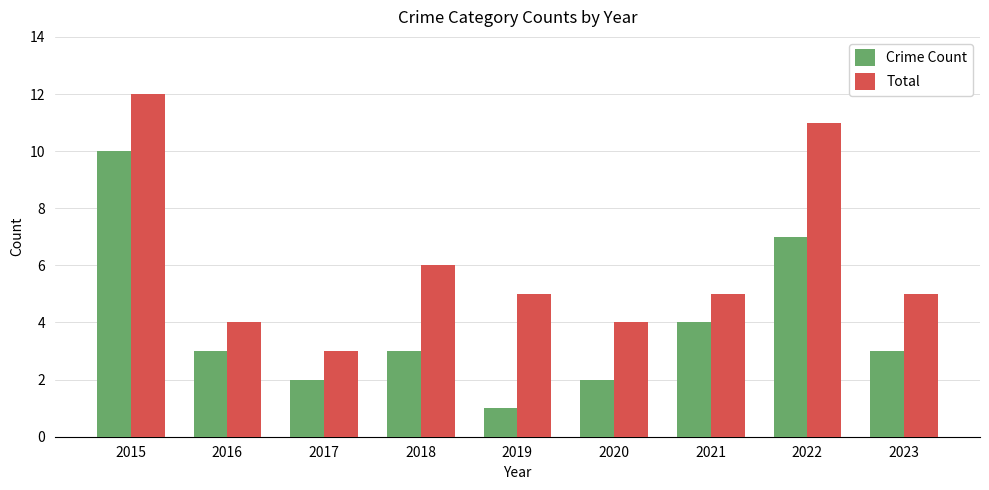

The Crime Count series shows 2 at 2017. True or false?

True